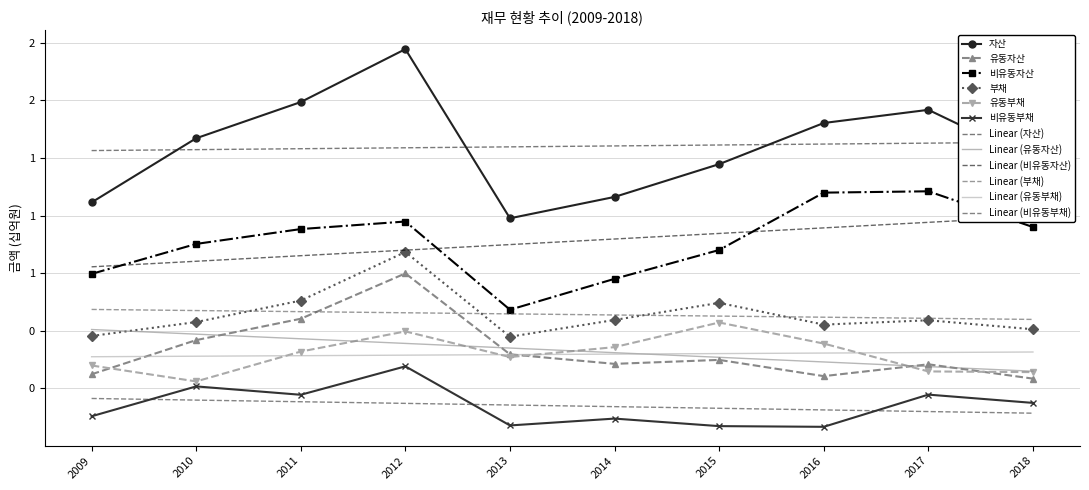

List the series in order of their peak value, lowest first.

비유동부채, 유동부채, 유동자산, 부채, 비유동자산, 자산